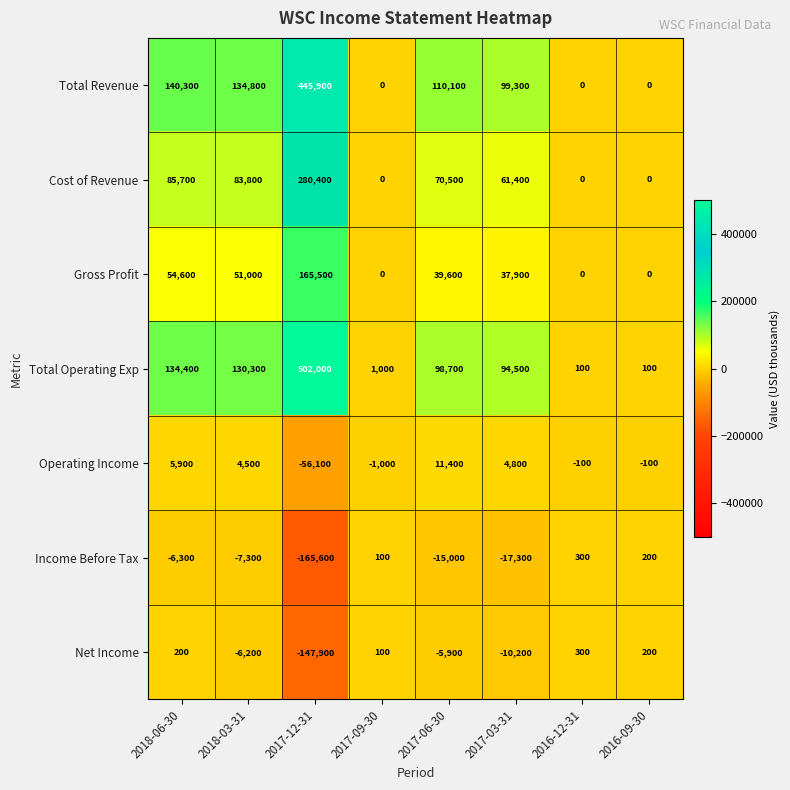

What is the smallest value displayed?

-165600